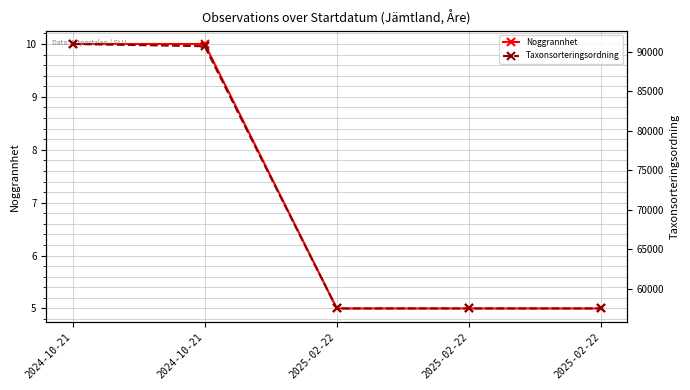

How many Noggrannhet values are between 5 and 10?

5